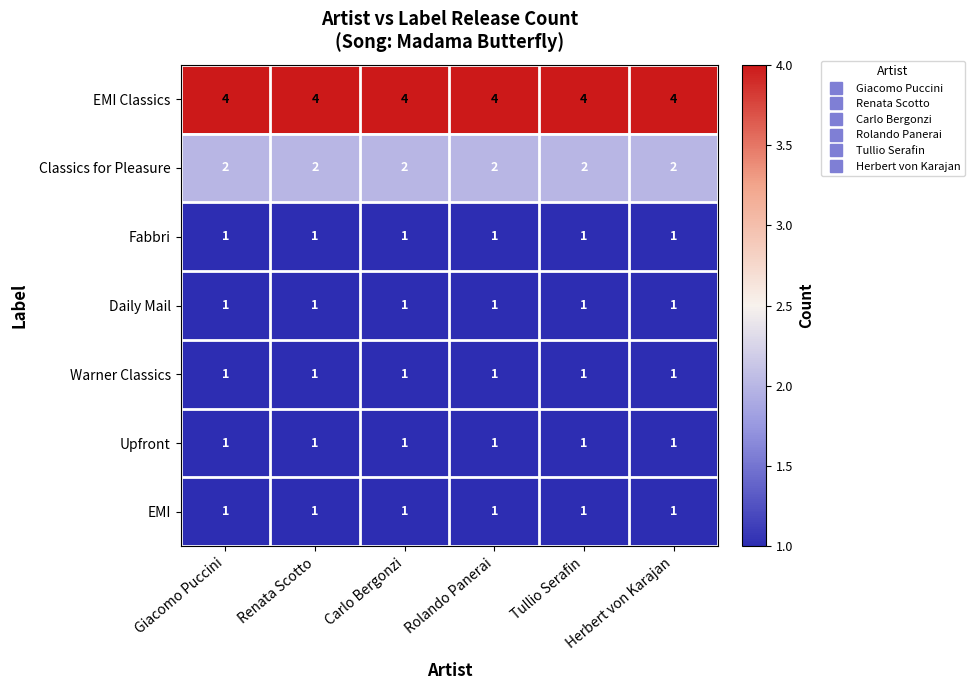

What is the total value across all series at Giacomo Puccini?

11